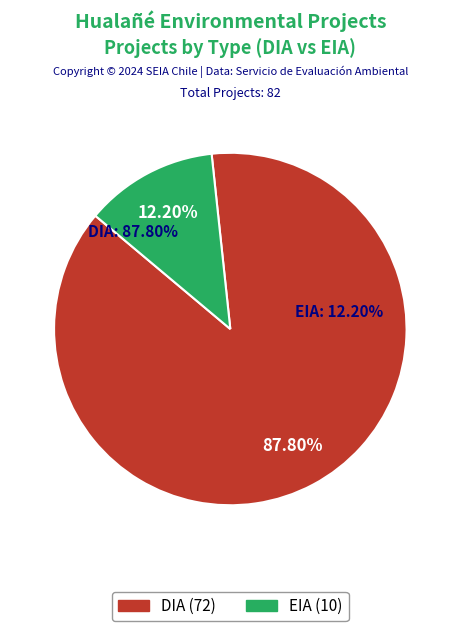

Rank the categories by value from highest to lowest.

DIA, EIA